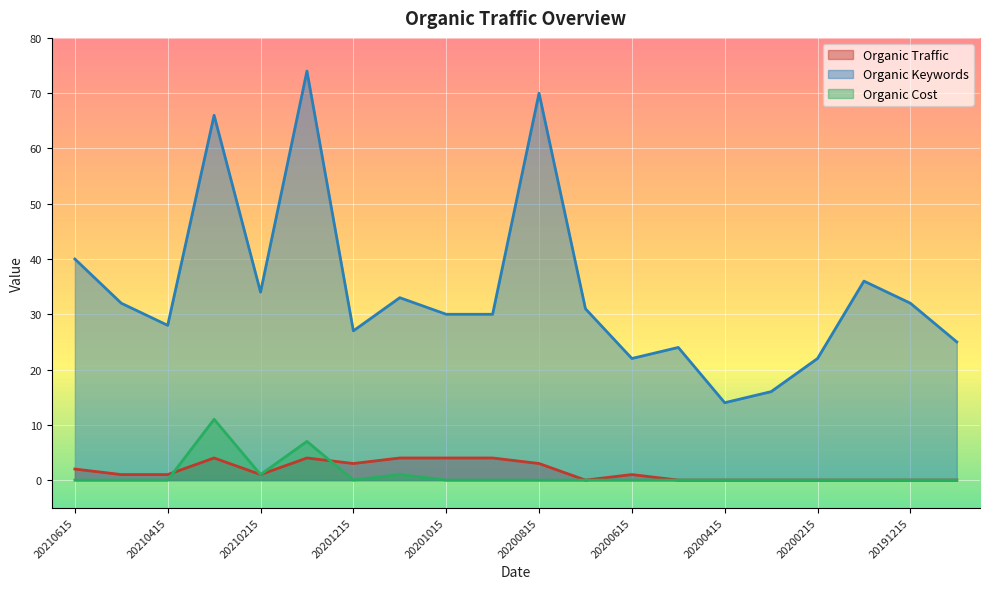

What is the minimum value for Organic Keywords?

14